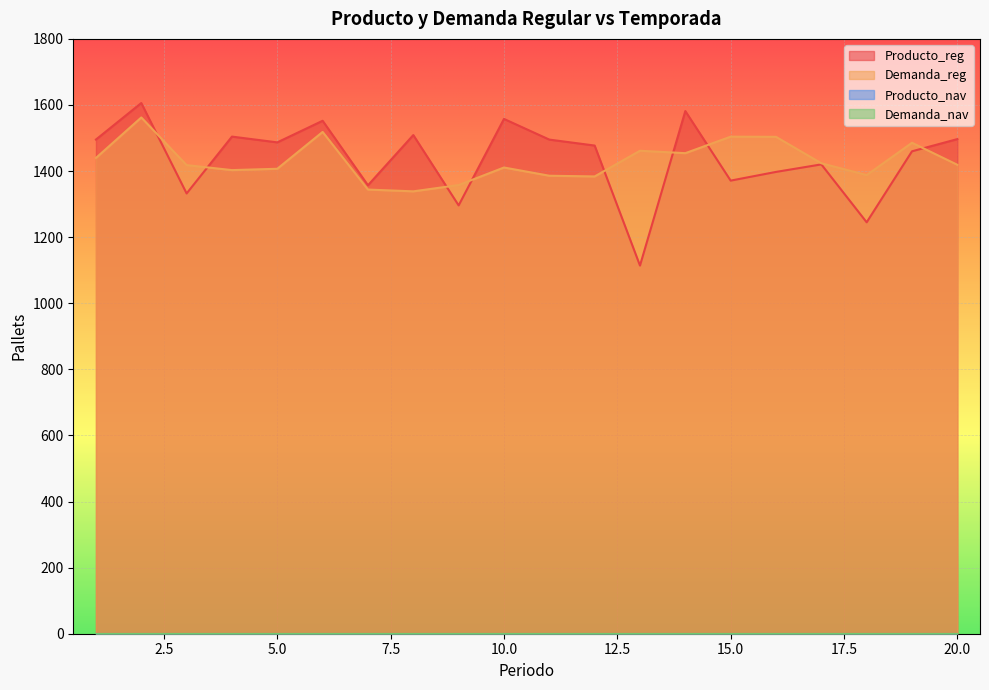

What is the difference between the maximum and minimum values in the Producto_reg series?

491.9